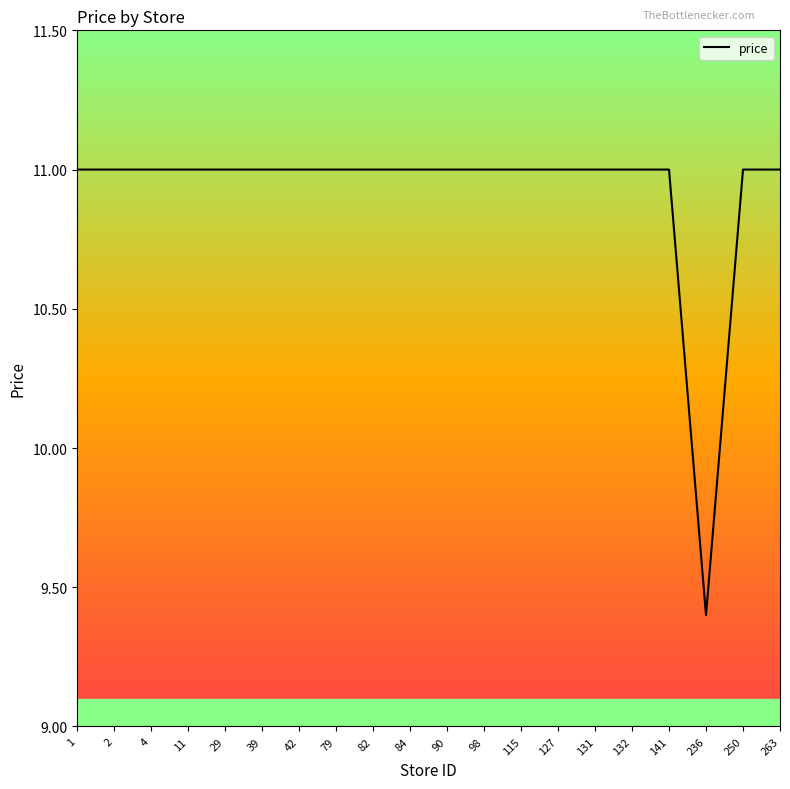

At which category does the chart reach its minimum across all series?

236